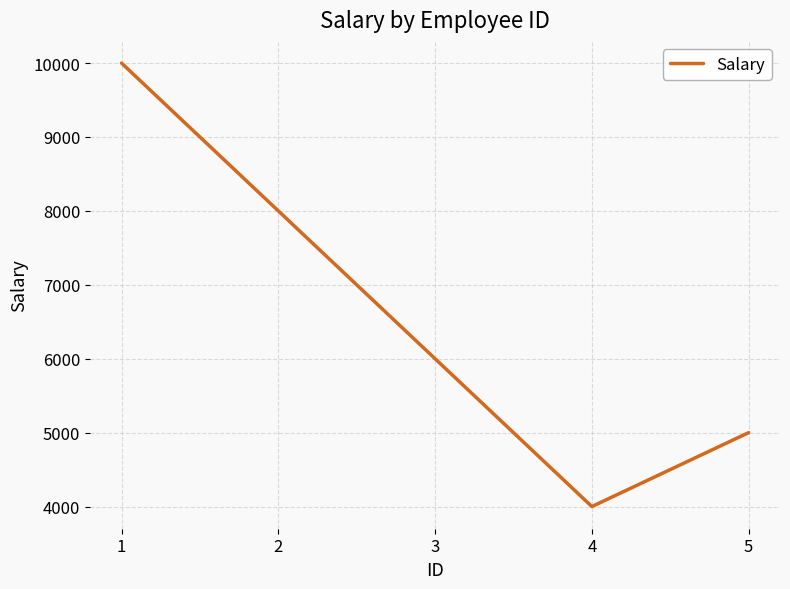

Is this an area chart (filled region under the line)?

No